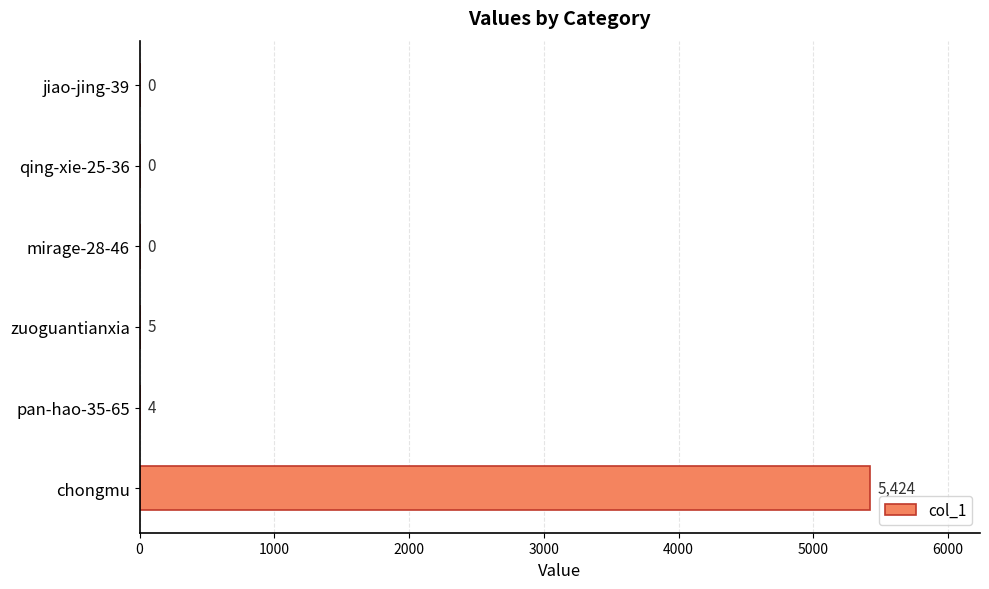

Approximately how many times larger is the value at chongmu compared to zuoguantianxia?

1084.8